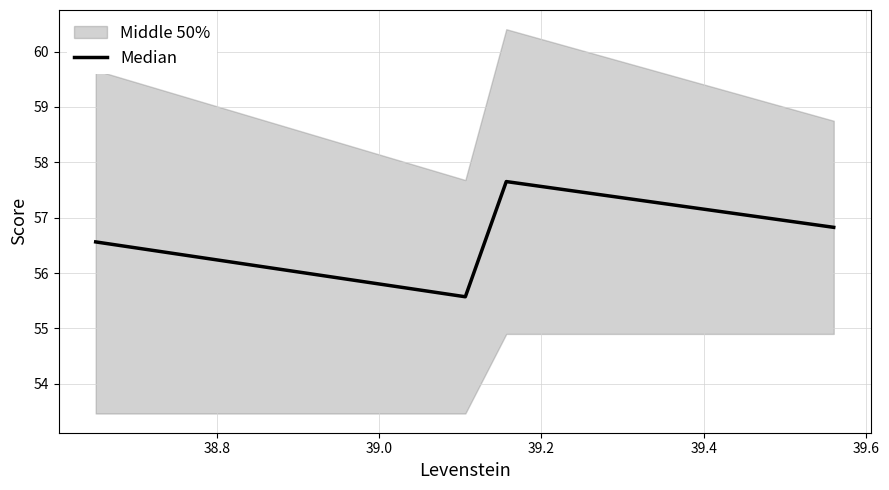

How many points are lower than both their immediate neighbors (excluding endpoints)?

1